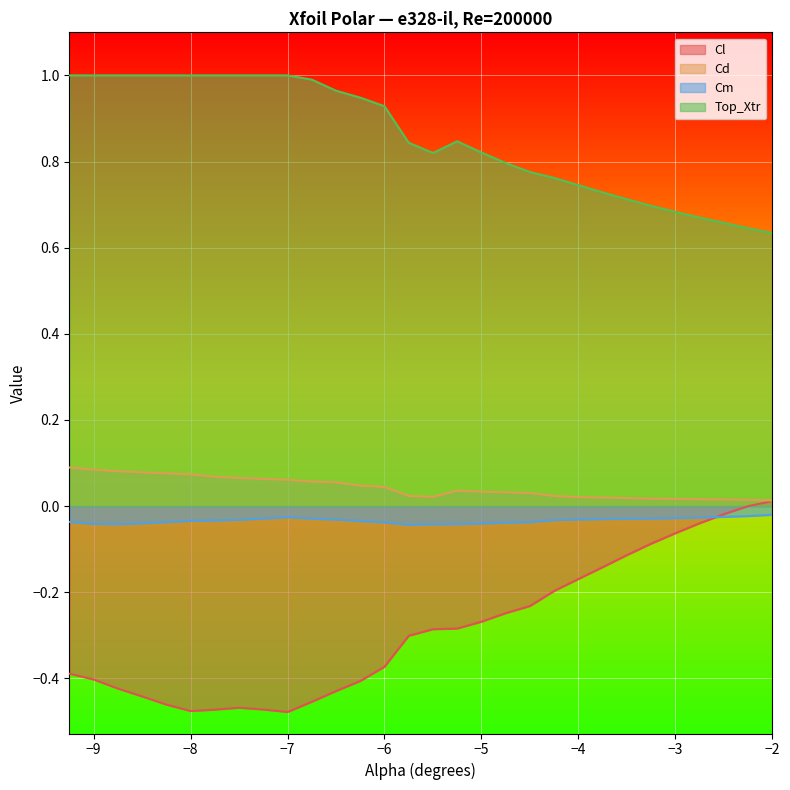

Which series has the widest spread of values?

Cl